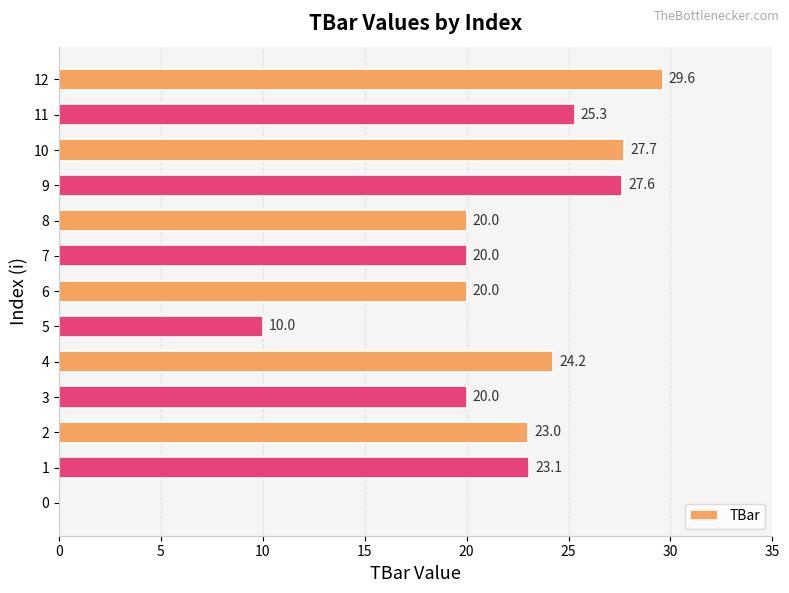

Which has a higher value, 6 or 4?

4